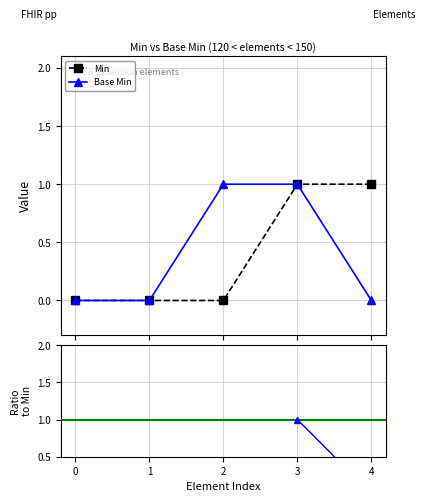

Count the number of data series in this chart.

3